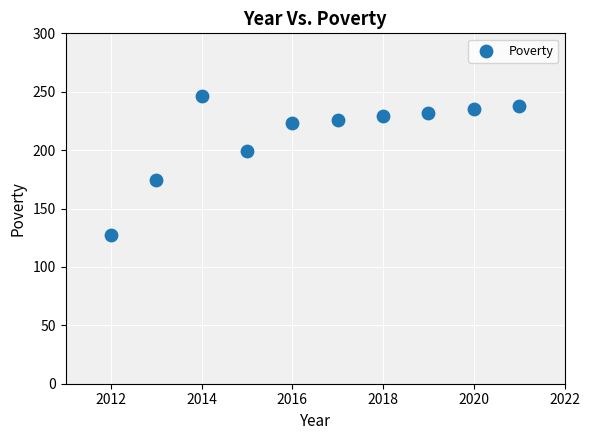

What is the average Y value?

213